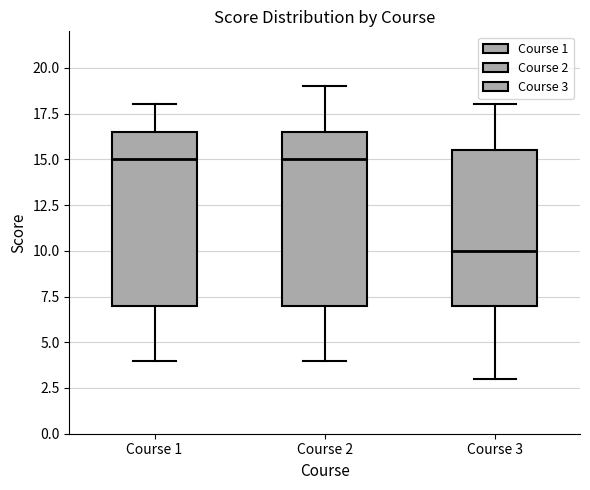

Which box's median line is the lowest?

Course 3